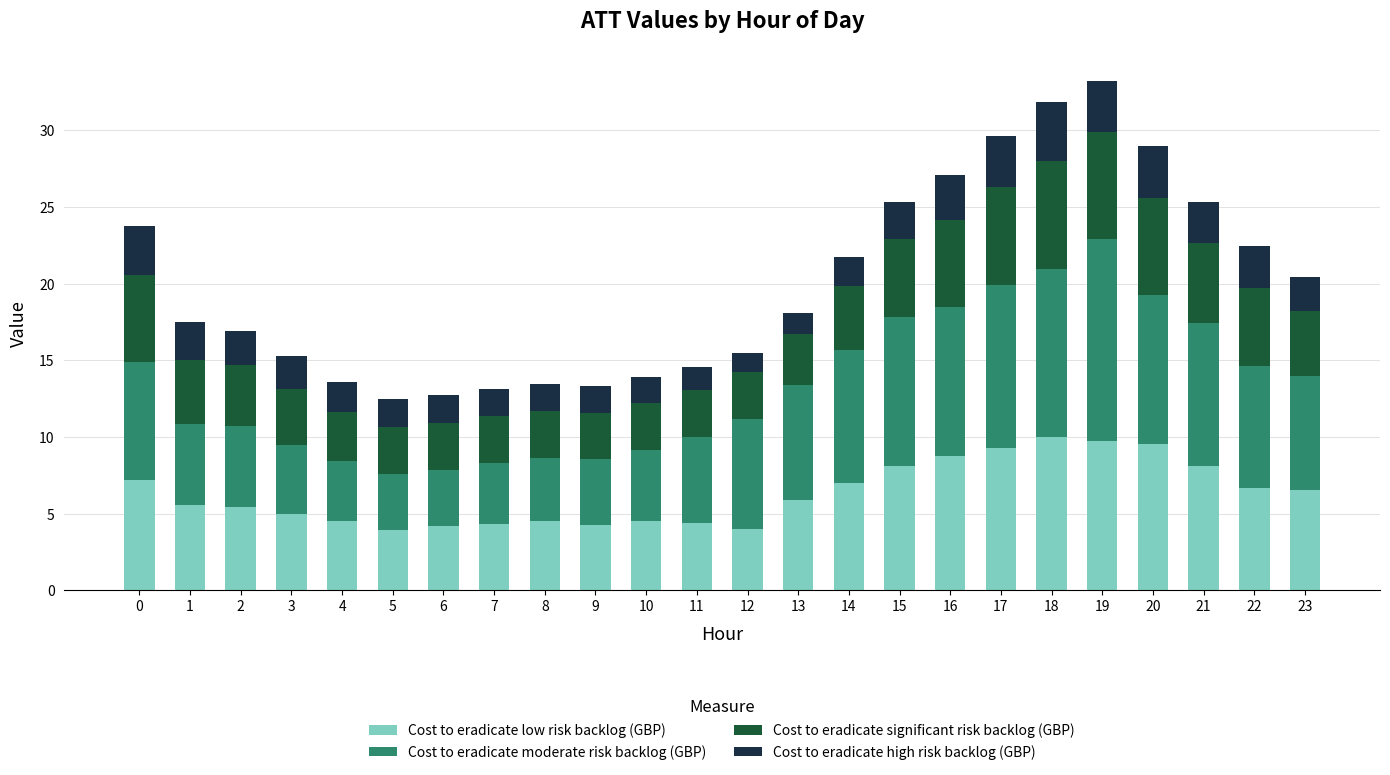

What is the total value across all series at 8?

13.5